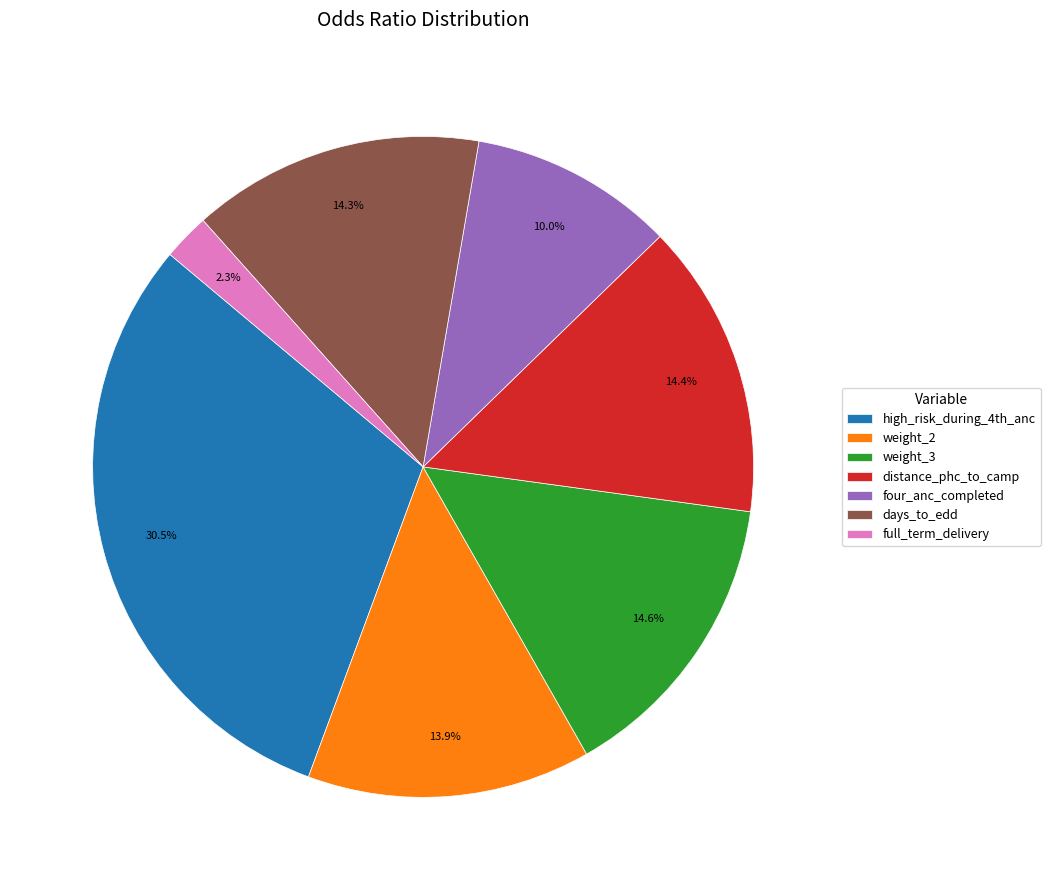

To the nearest percent, what is the combined percentage of weight_3 and high_risk_during_4th_anc?

45%